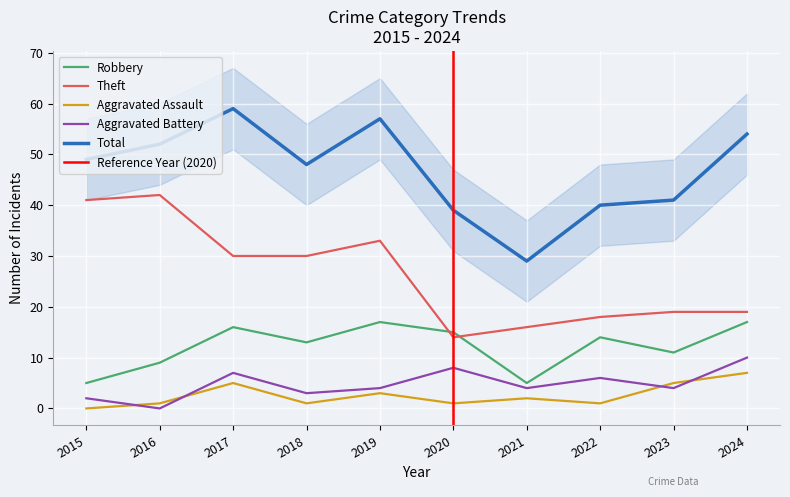

In Aggravated Assault, how many points are higher than both neighbors (excluding endpoints)?

3